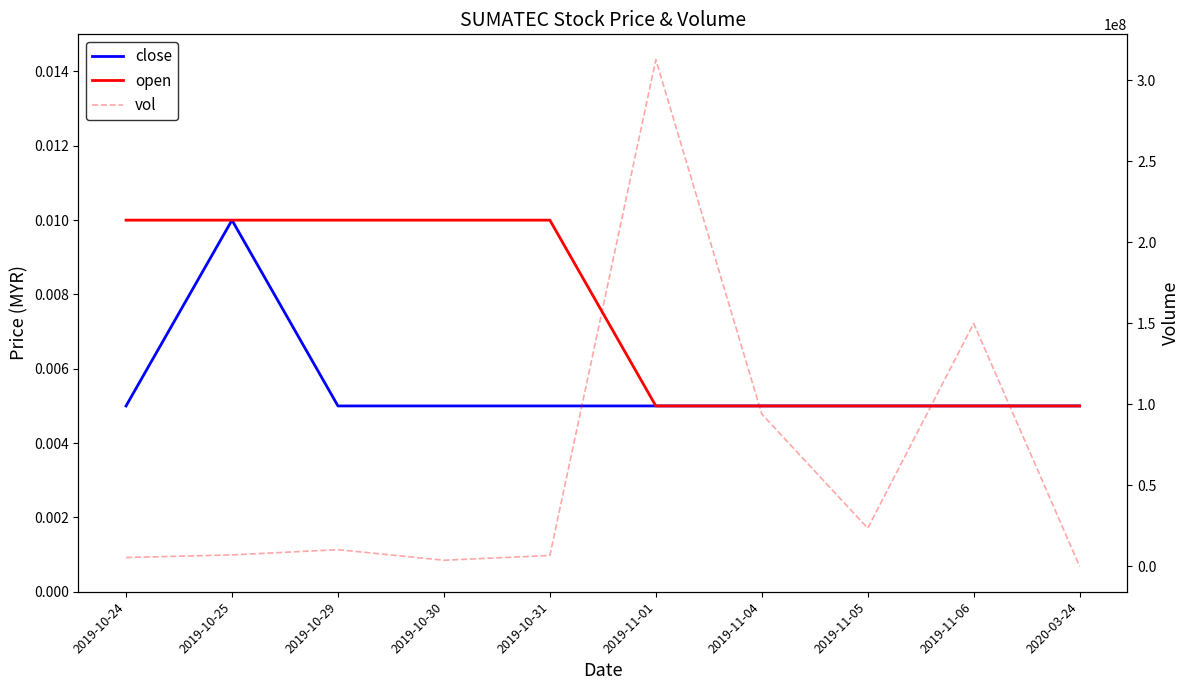

What is the greatest value displayed?

312830800.0